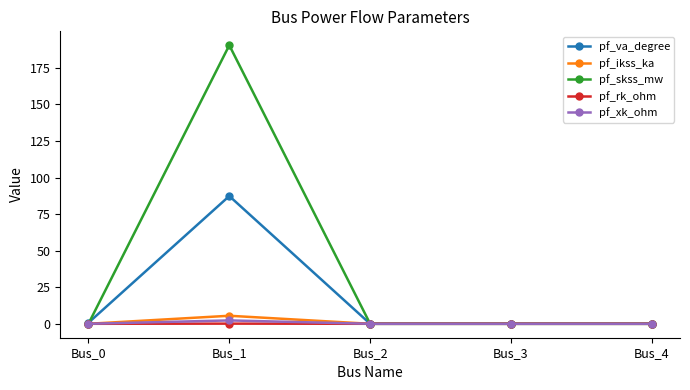

Which series has the largest range (max minus min)?

pf_skss_mw